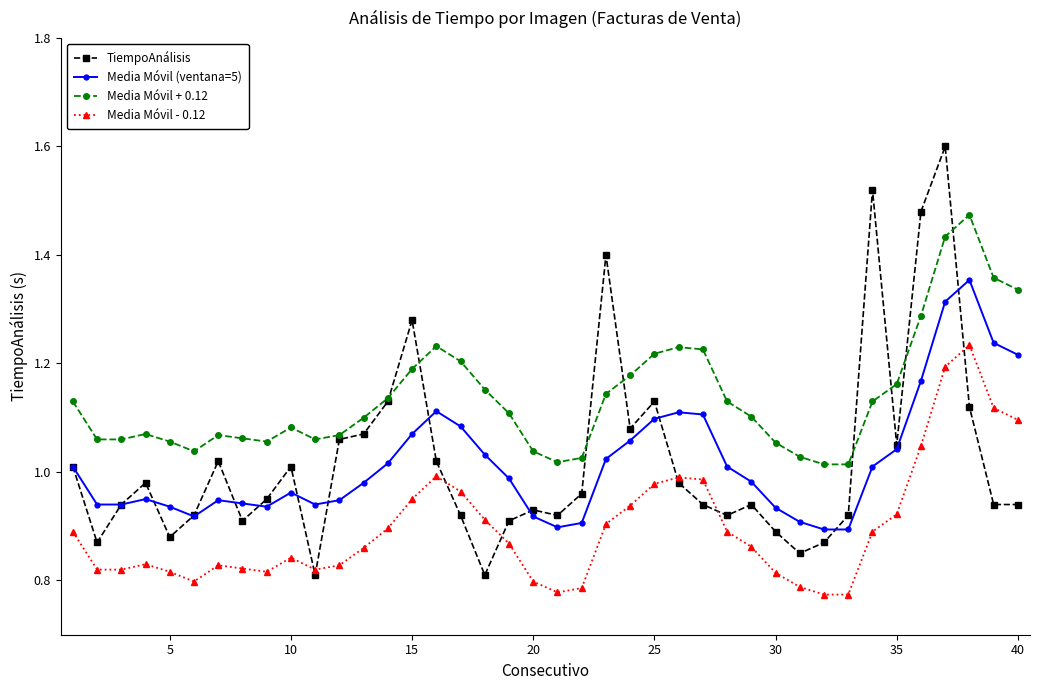

After their last crossing, which series has the higher values: Media Móvil - 0.12 or TiempoAnálisis?

Media Móvil - 0.12